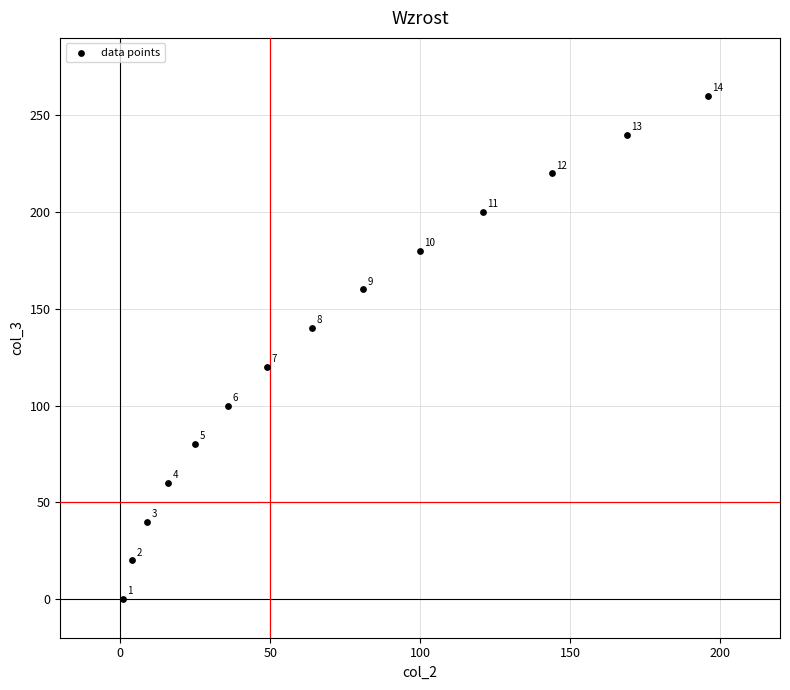

What is the range of Y values (max minus min)?

260